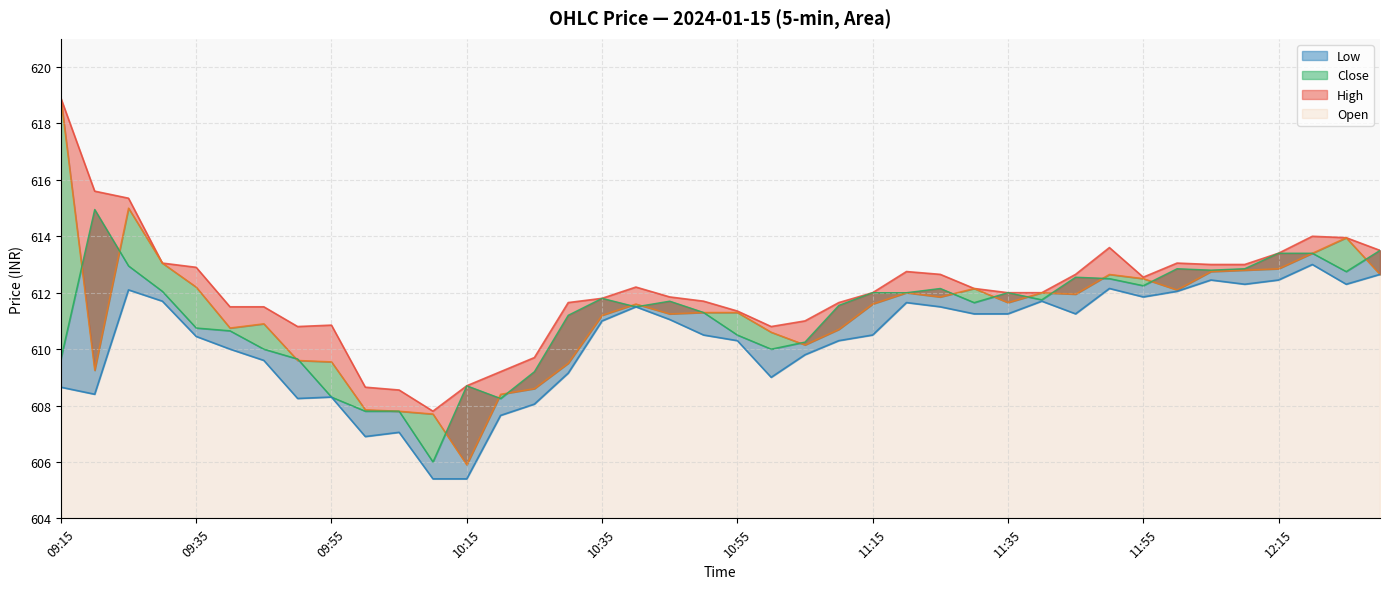

At 09:50, list the series in order from largest to smallest.

High, Close, Open, Low